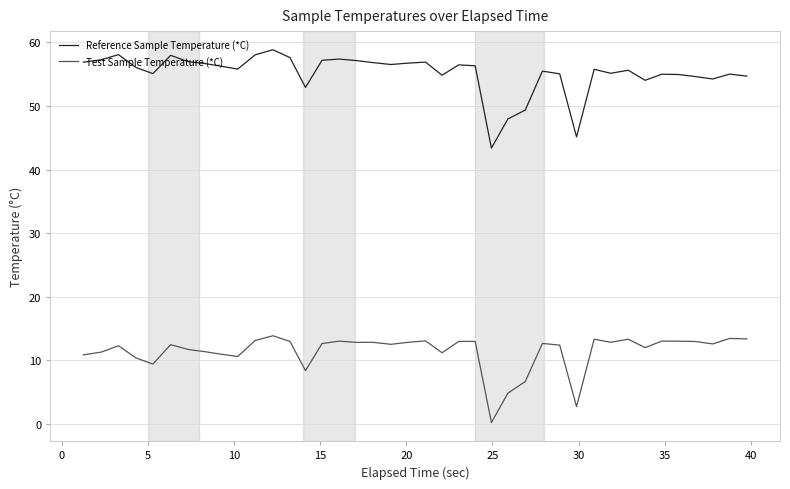

Rank the series by their average value, from lowest to highest.

Test Sample Temperature (*C), Reference Sample Temperature (*C)